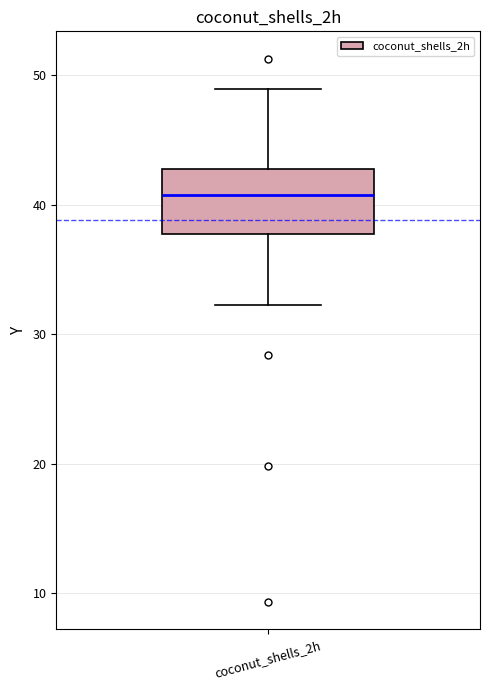

Where is the upper edge of the box for coconut_shells_2h on the y-axis? The values are not printed on the chart, so give them approximately, as read against the axis.

43